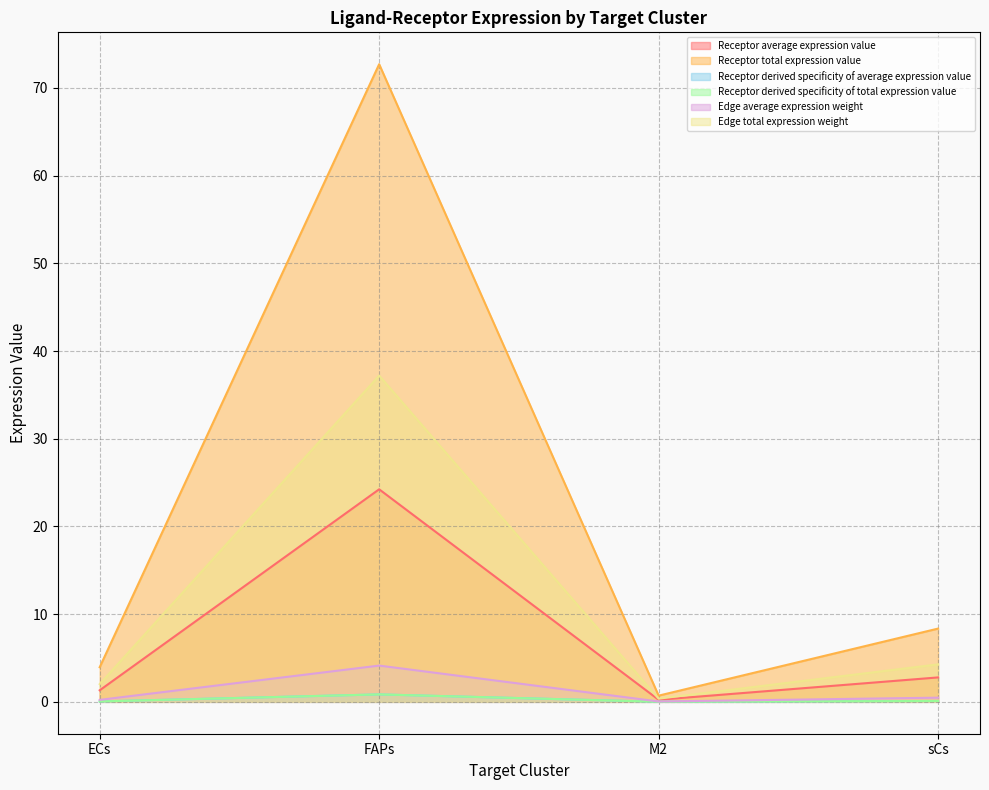

What is the label of the 2nd point from the left?

FAPs